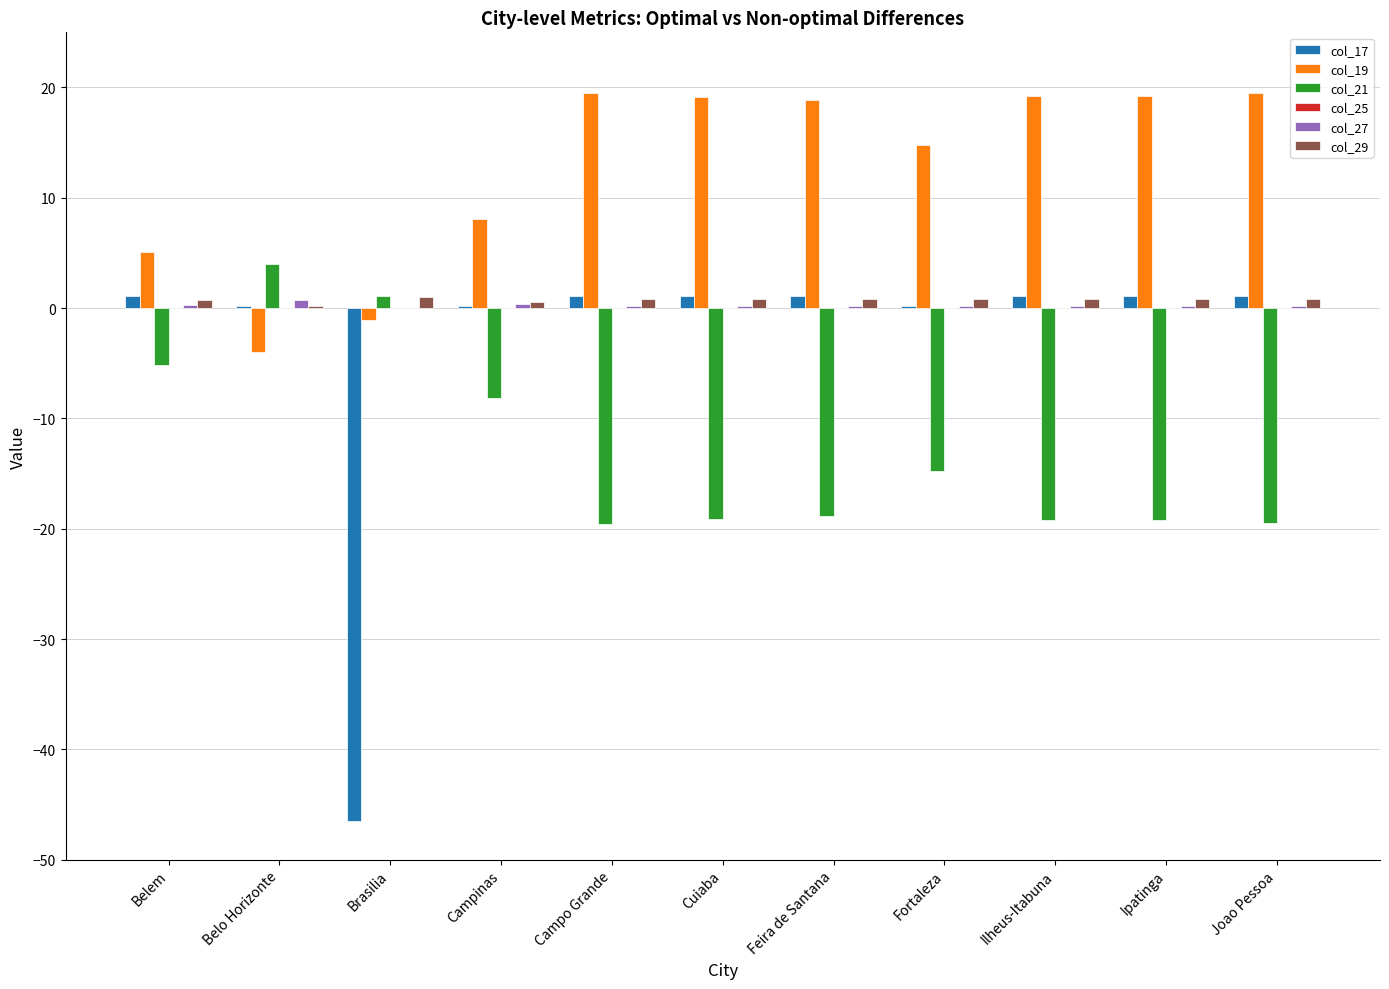

What is the sum of all col_17 values?

-38.2